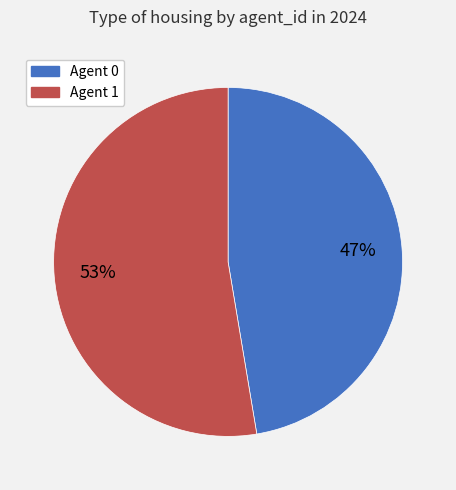

To the nearest percent, what is the average slice percentage?

50%